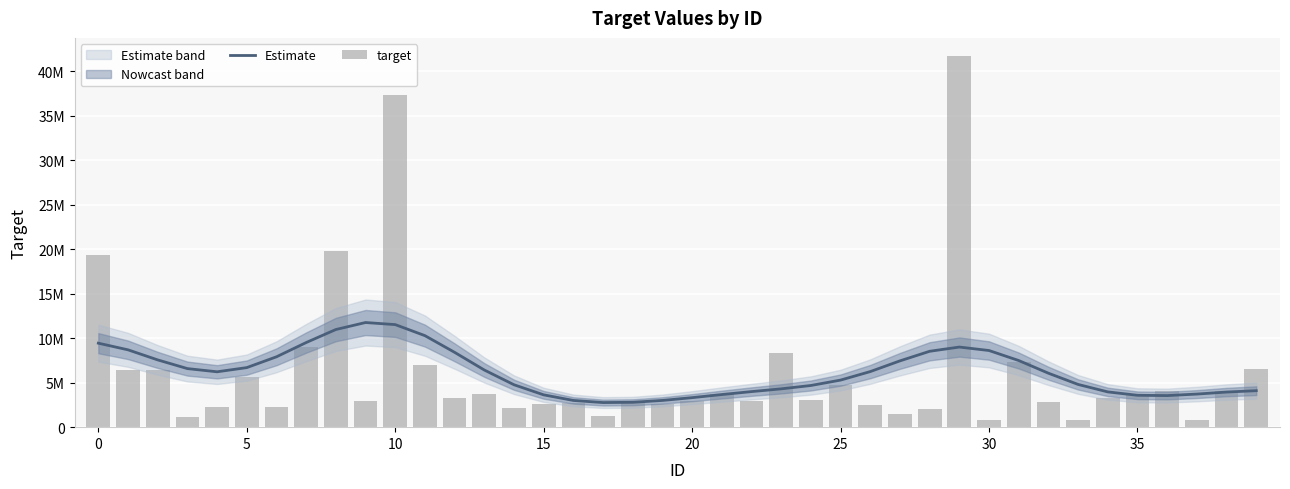

The value of target at 39 is 6583400.0. True or false?

True